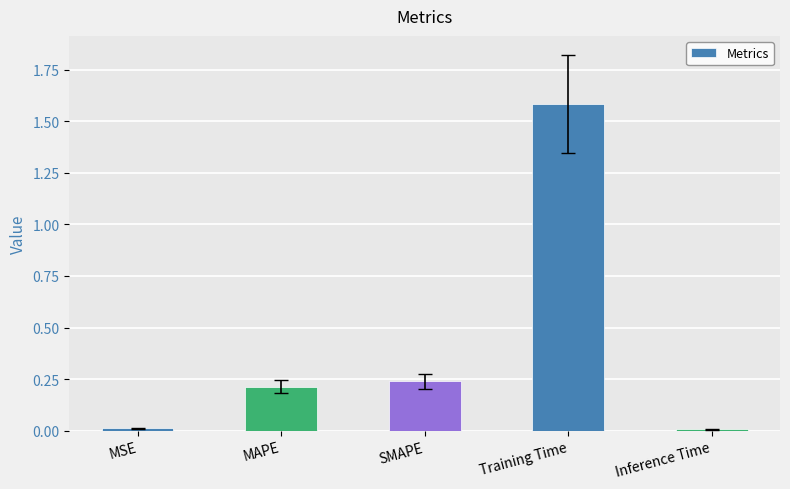

What is the difference between the maximum and minimum values?

1.6